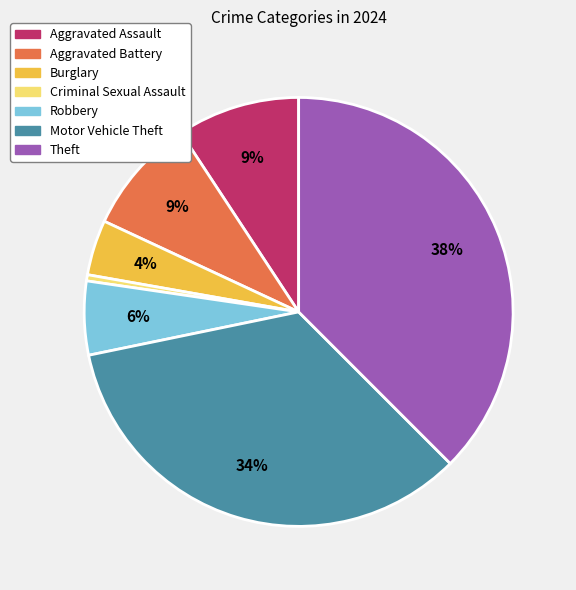

To the nearest percent, what is the average slice percentage?

14%